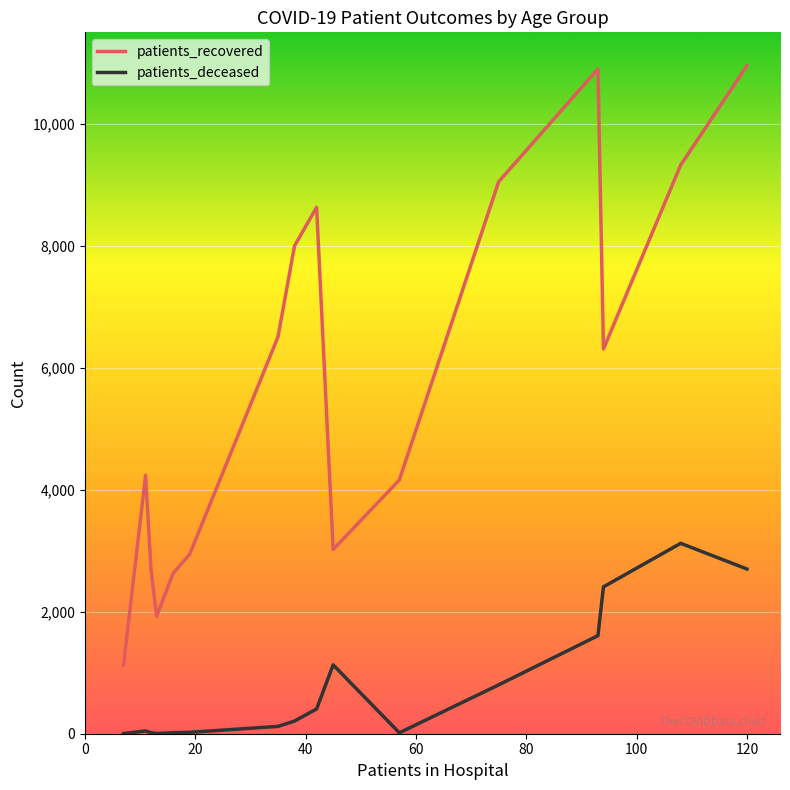

Which series has the widest spread of values?

patients_recovered